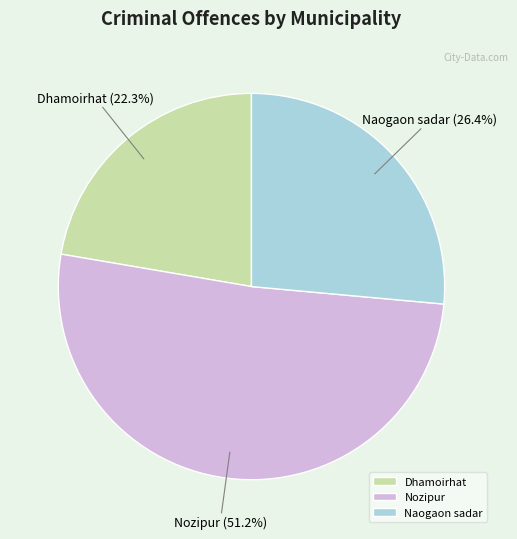

True or false: Dhamoirhat accounts for 22% of the total.

True